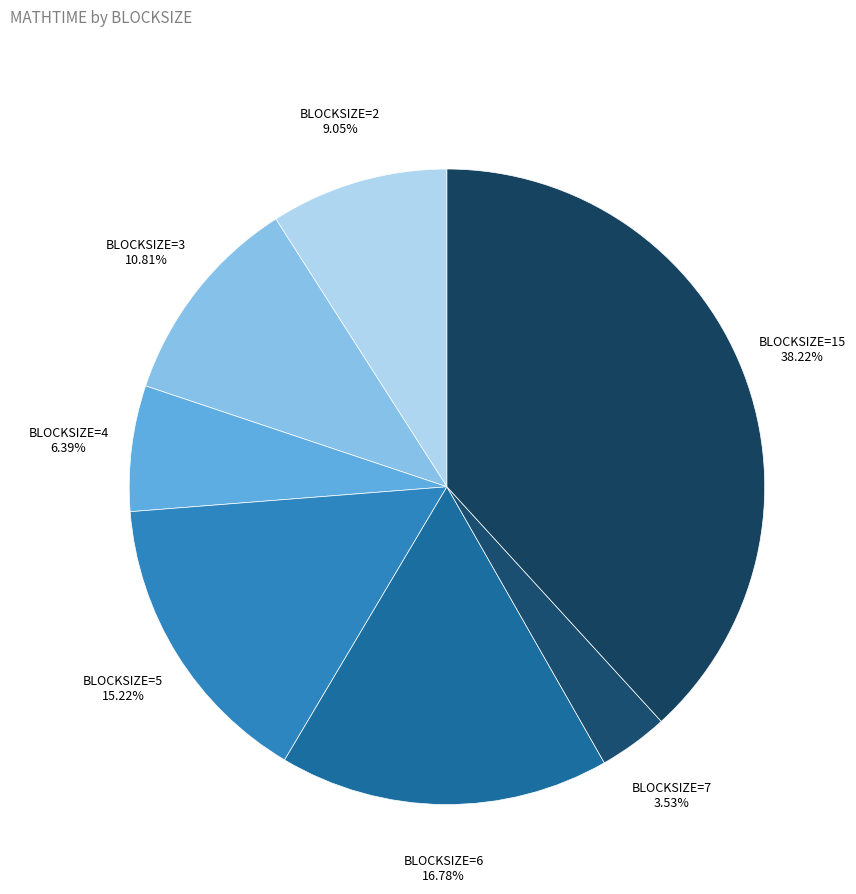

Is there any slice that represents more than half of the pie?

No